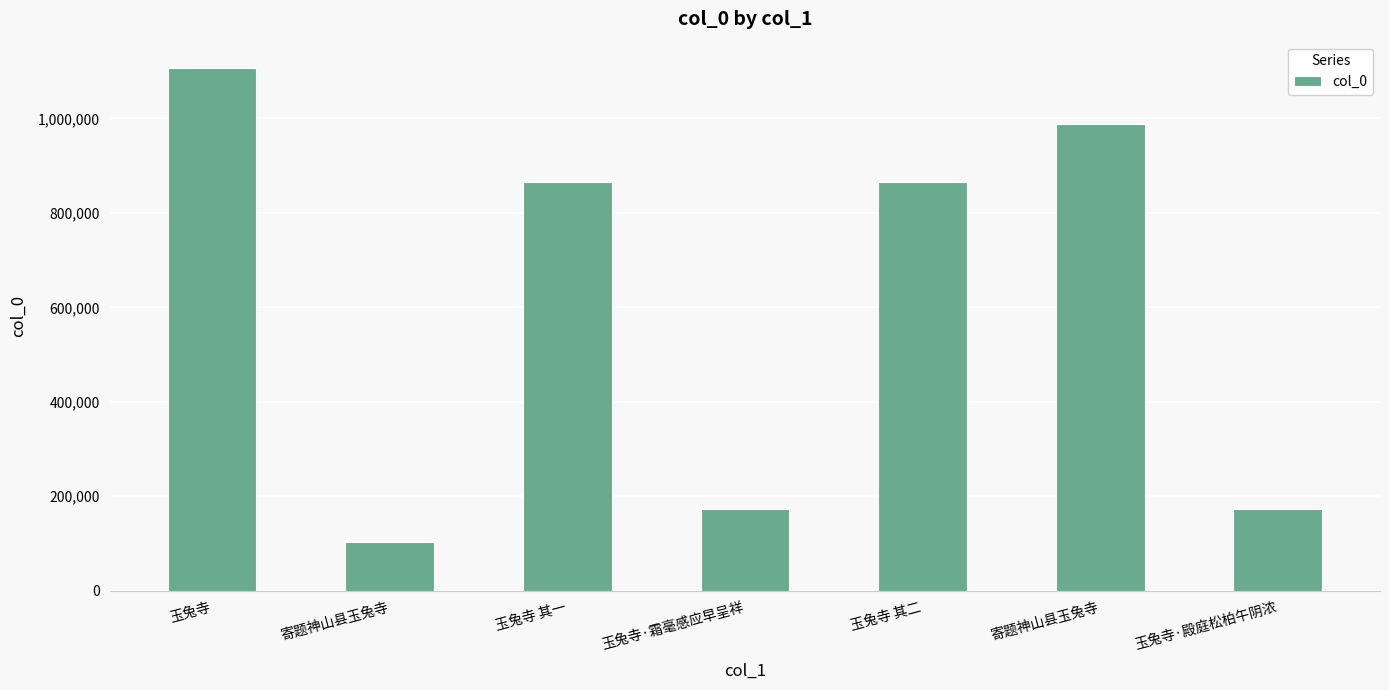

How many bars are there in total?

7